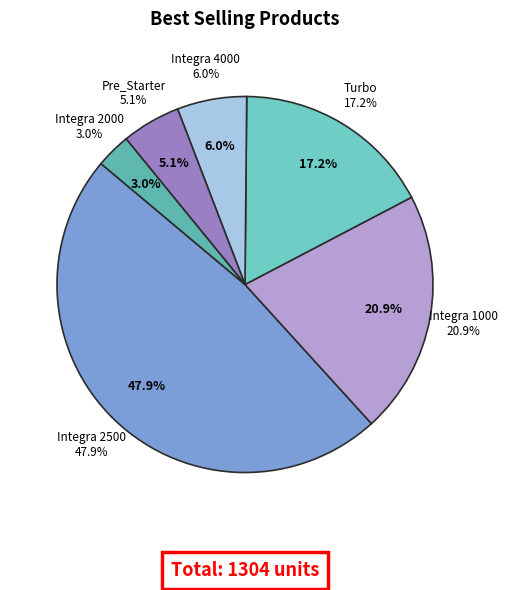

The Integra 4000 slice represents 1% of the pie. True or false?

False